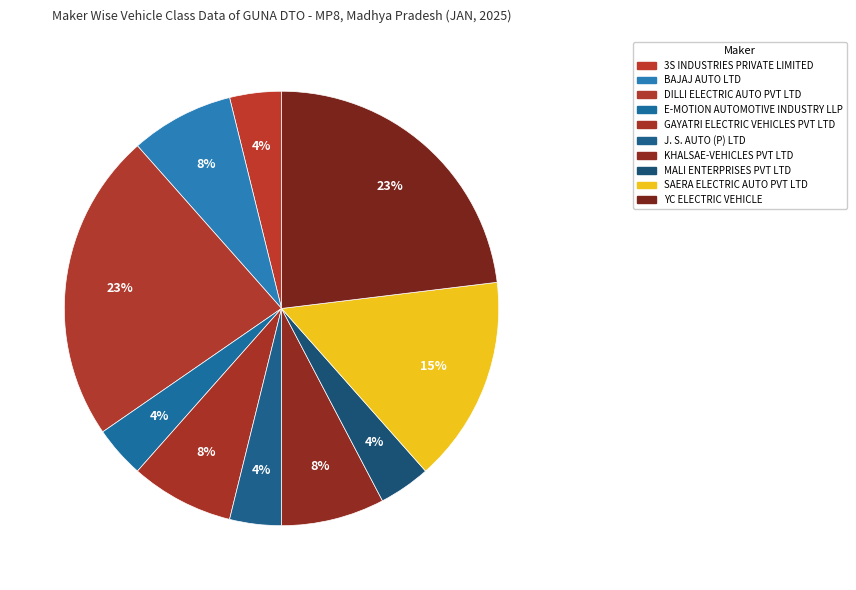

Which slice is the largest?

DILLI ELECTRIC AUTO PVT LTD